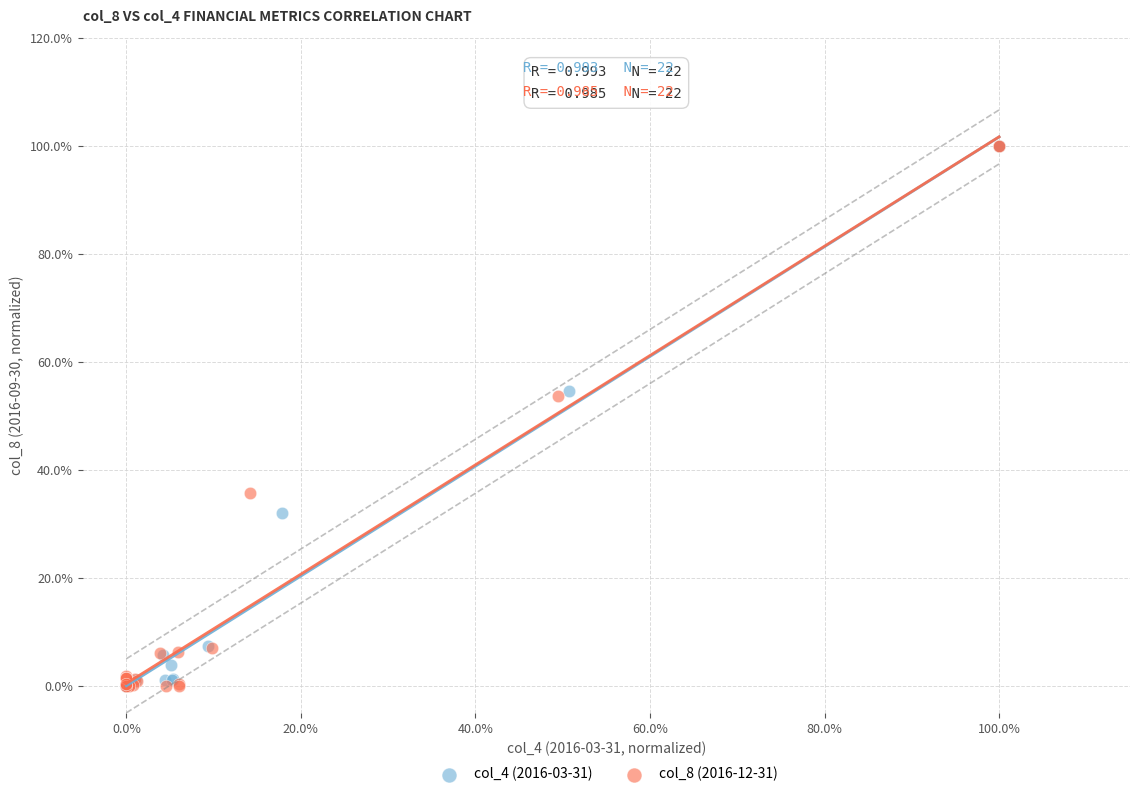

What are all the series names shown in the legend?

col_4 (2016-03-31), col_8 (2016-12-31)